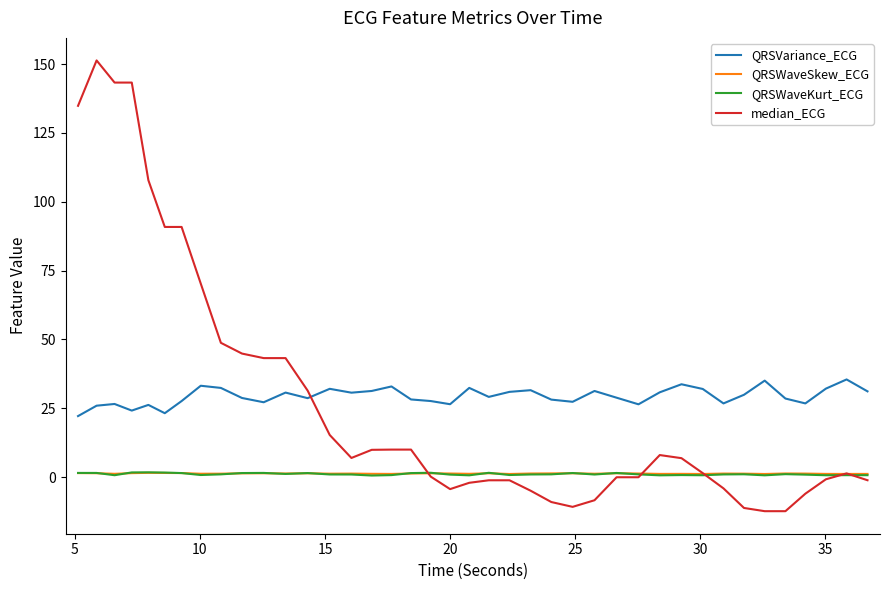

Which series has the widest spread of values?

median_ECG